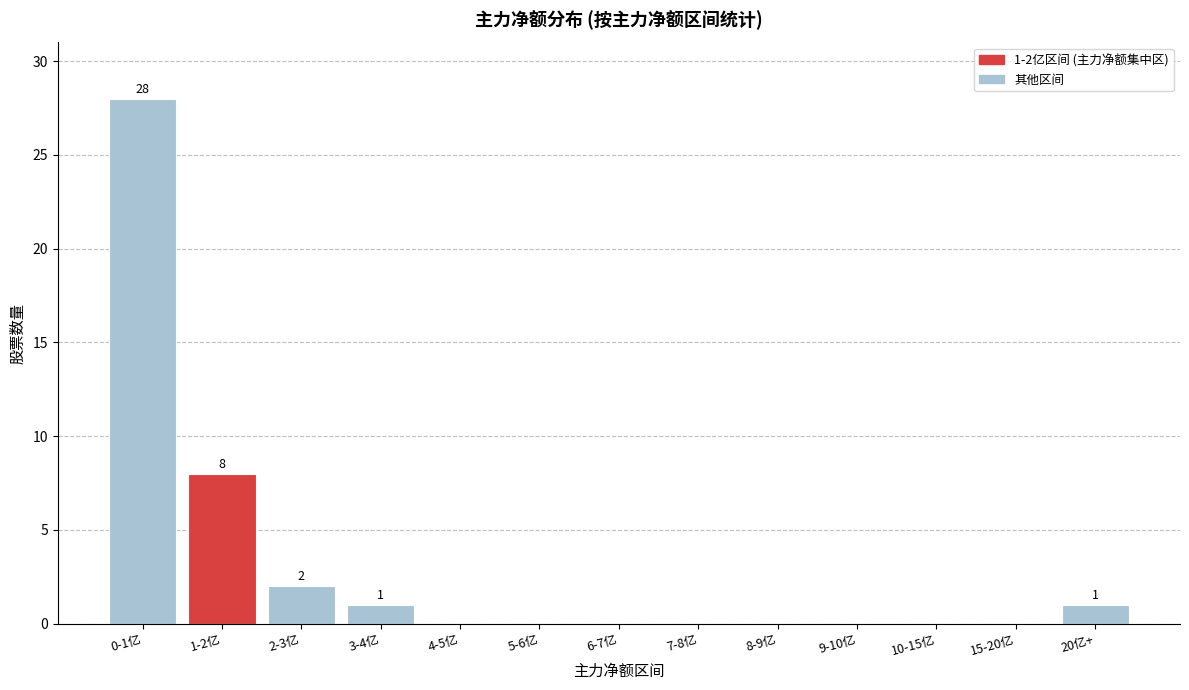

Reading left to right, what are all the values shown in this chart?

0-1亿=28	1-2亿=8	2-3亿=2	3-4亿=1	4-5亿=0	5-6亿=0	6-7亿=0	7-8亿=0	8-9亿=0	9-10亿=0	10-15亿=0	15-20亿=0	20亿+=1